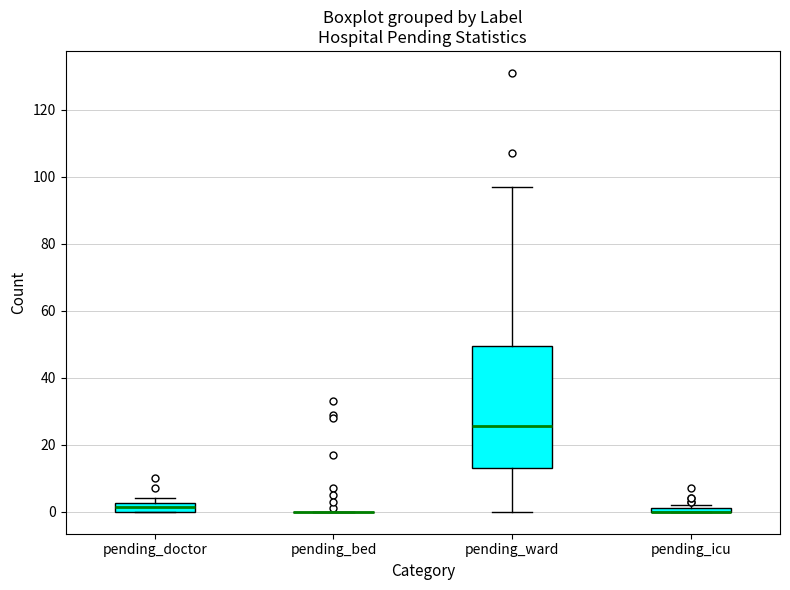

Where is the upper edge of the box for pending_doctor on the y-axis? The values are not printed on the chart, so give them approximately, as read against the axis.

2